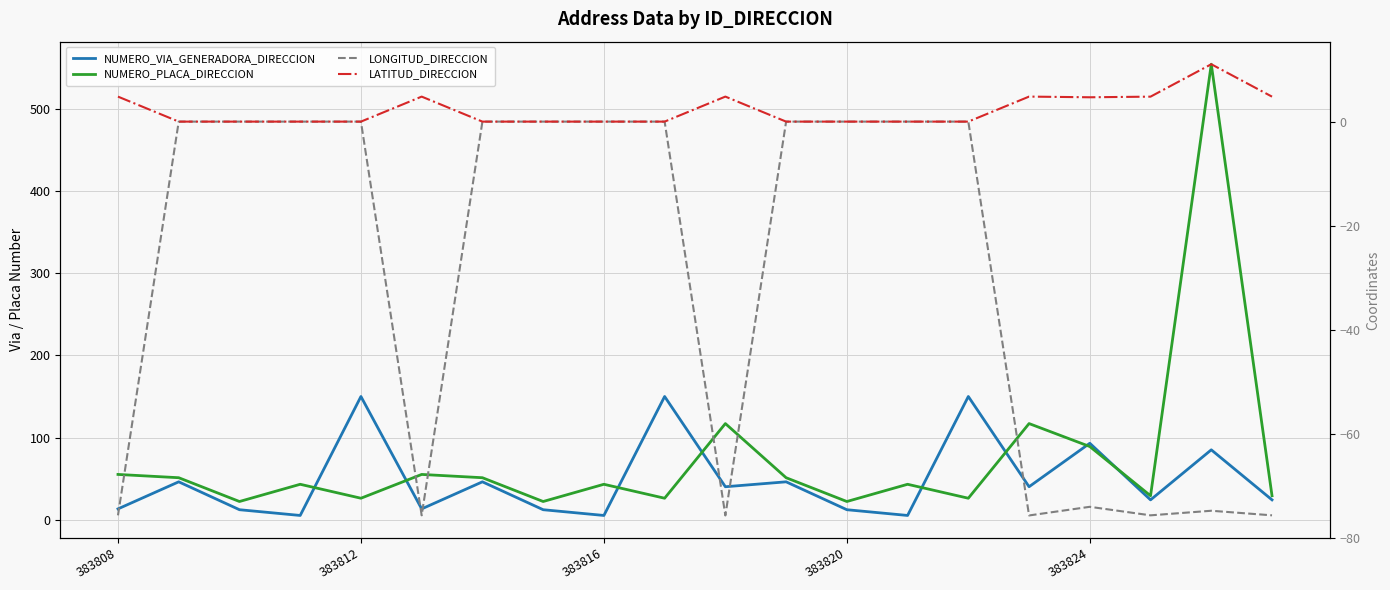

In LONGITUD_DIRECCION, how many points are higher than both neighbors (excluding endpoints)?

2